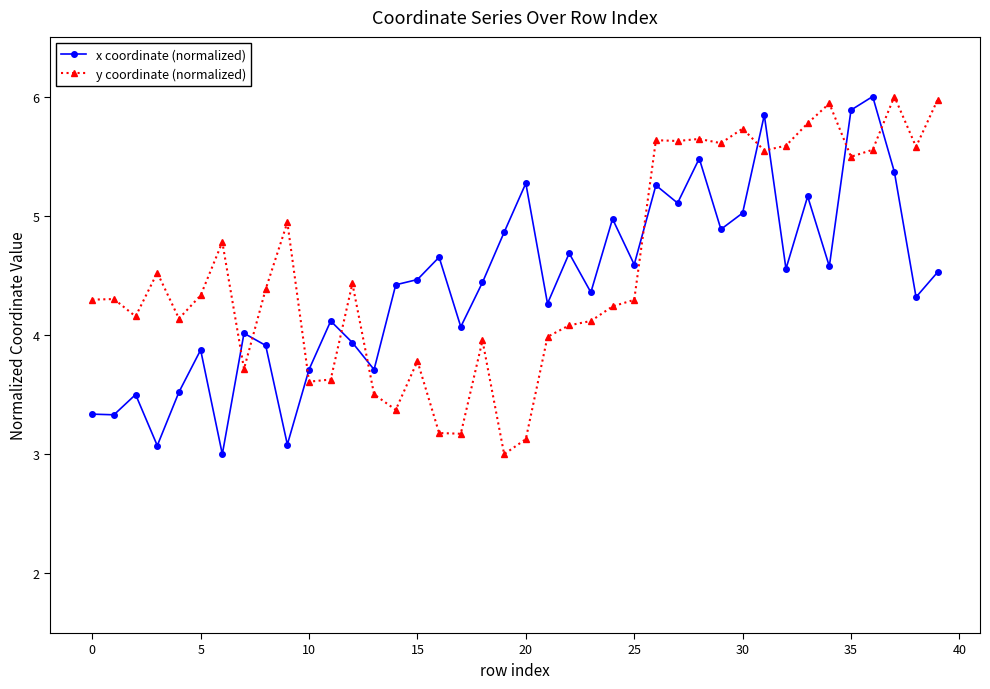

How many data points does each series have?

40